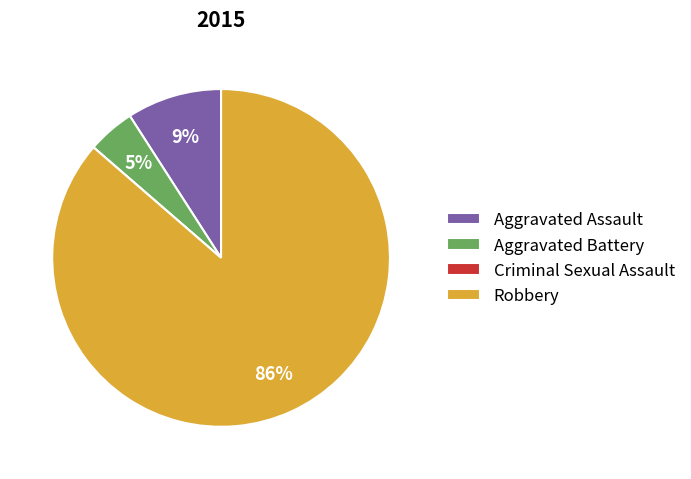

True or false: Aggravated Assault accounts for 18% of the total.

False